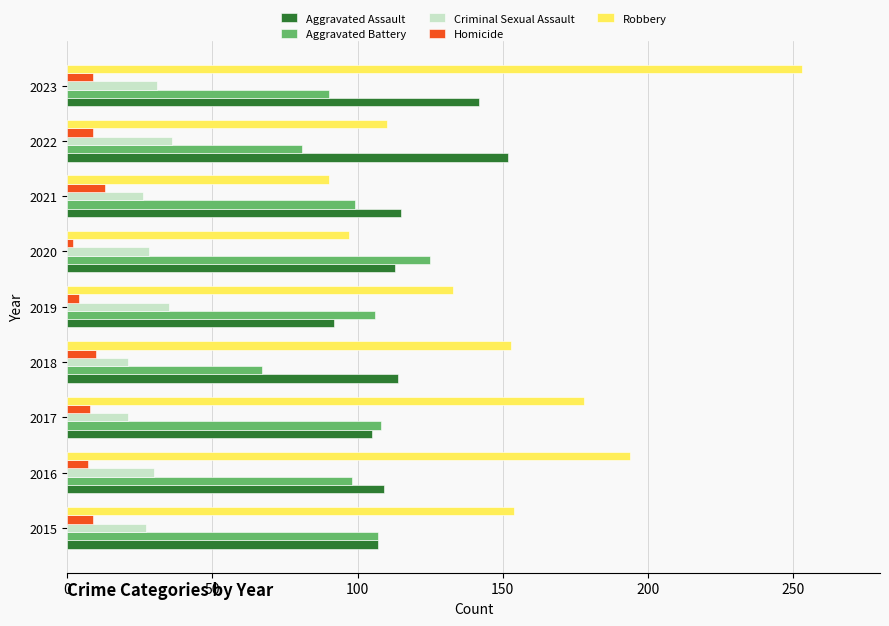

Which series has the largest range (max minus min)?

Robbery